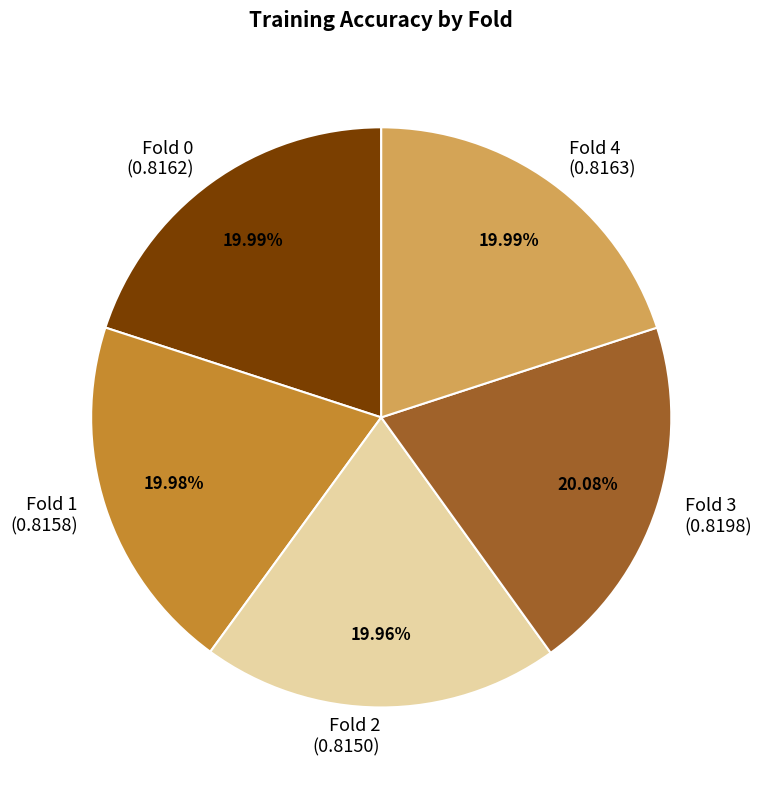

To the nearest percent, what portion does Fold 0 represent?

20%